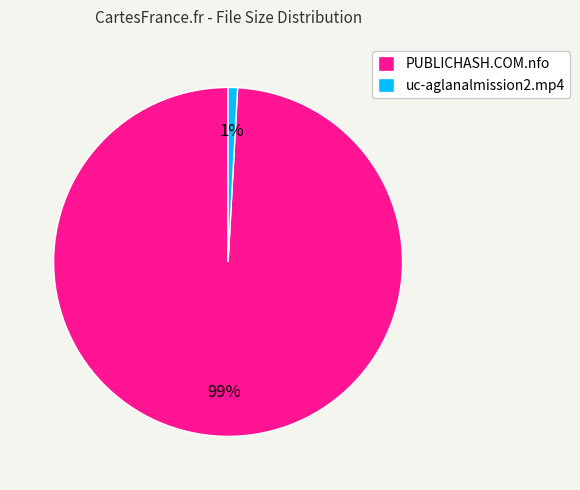

To the nearest percent, what is the difference between the PUBLICHASH.COM.nfo and uc-aglanalmission2.mp4 slice percentages?

98%